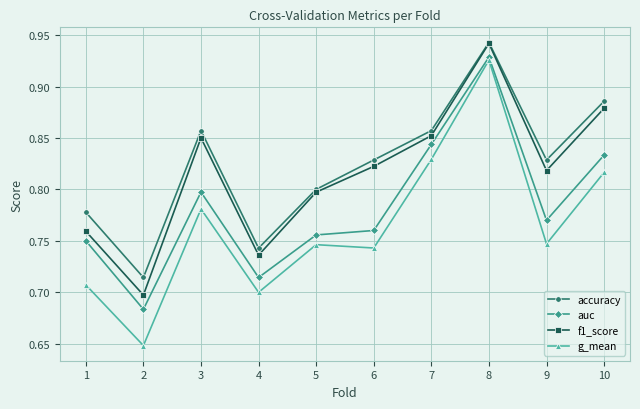

True or false: f1_score and g_mean cross at least once.

False